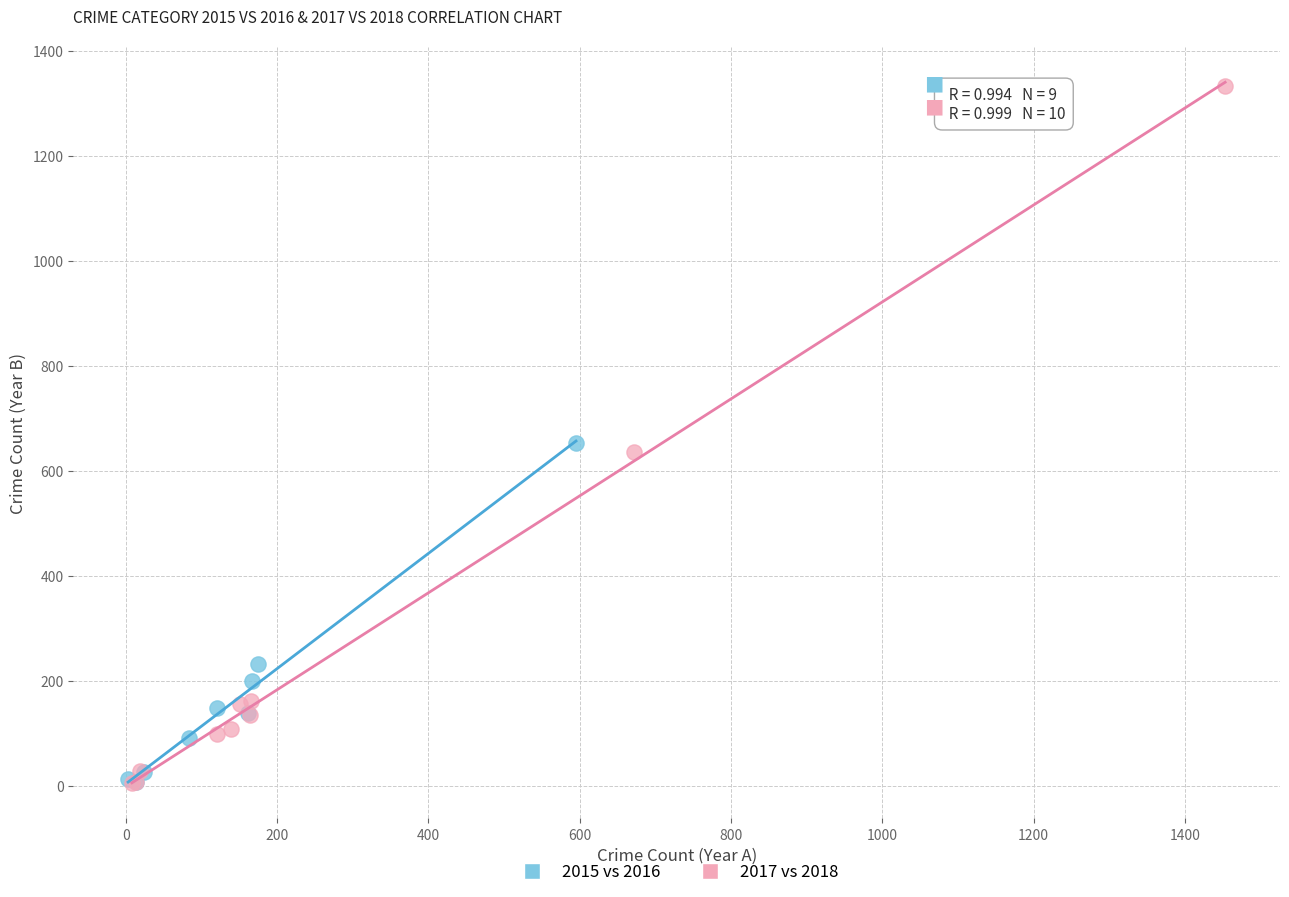

Which series contains the highest Y value?

2017 vs 2018